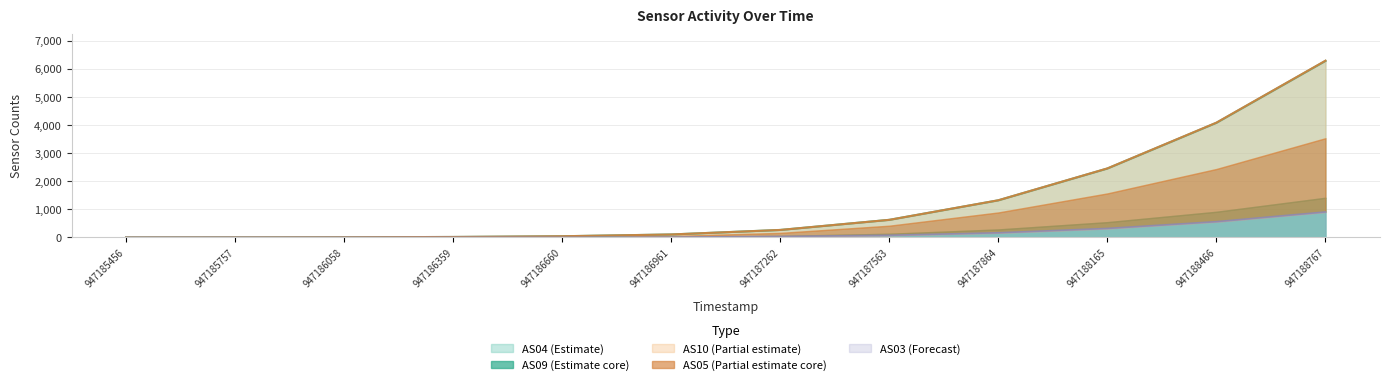

What is the maximum value for AS10?

6295